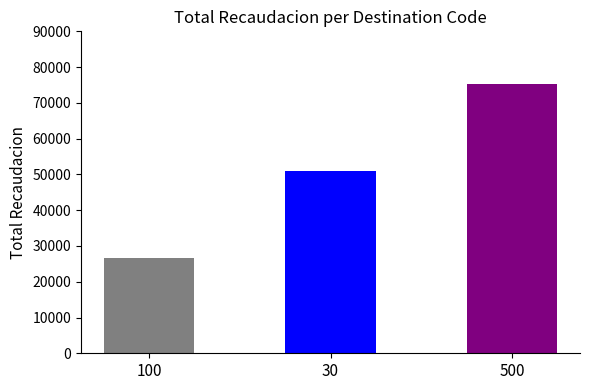

How many values are between 26720 and 75320?

3